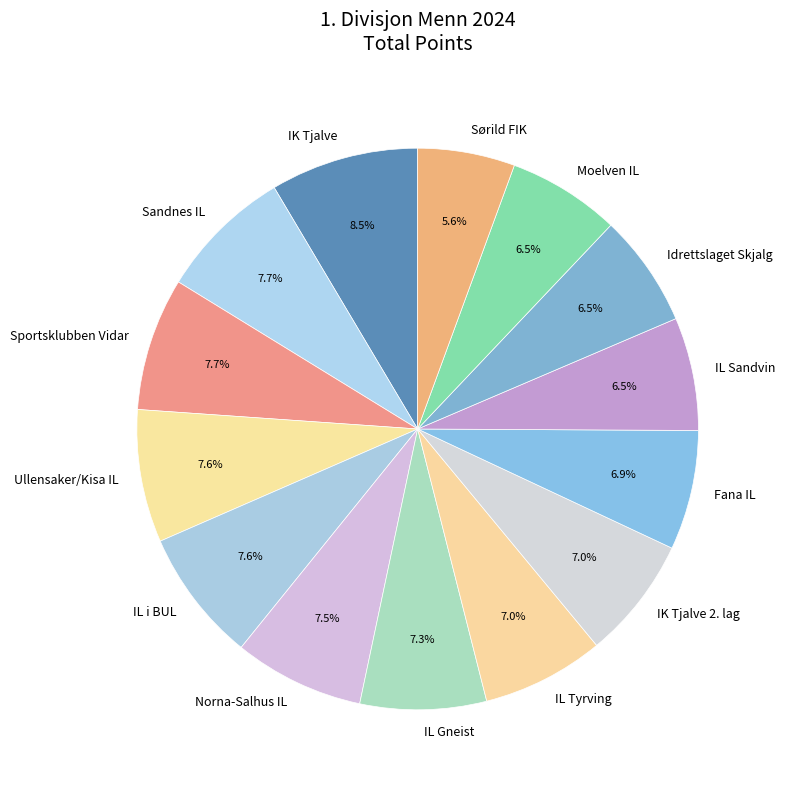

What is the largest slice in the pie chart?

IK Tjalve